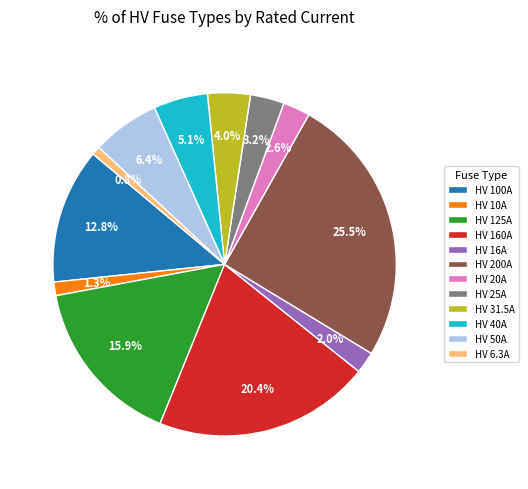

How much of the chart is everything except HV 50A?

93.6%